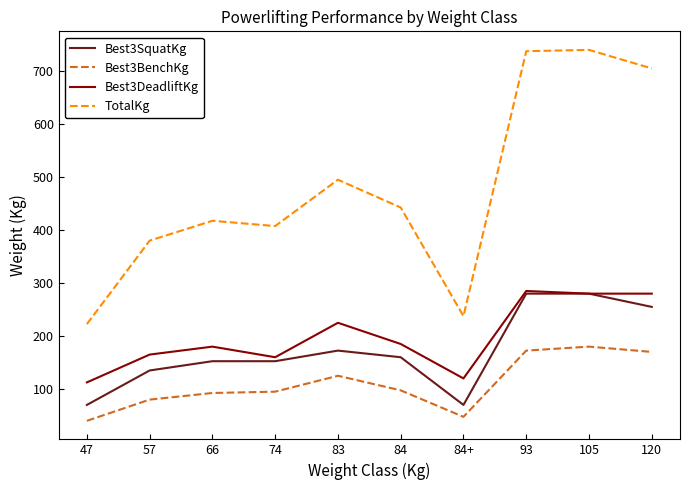

Rank the series at 83 from highest to lowest value.

TotalKg, Best3DeadliftKg, Best3SquatKg, Best3BenchKg